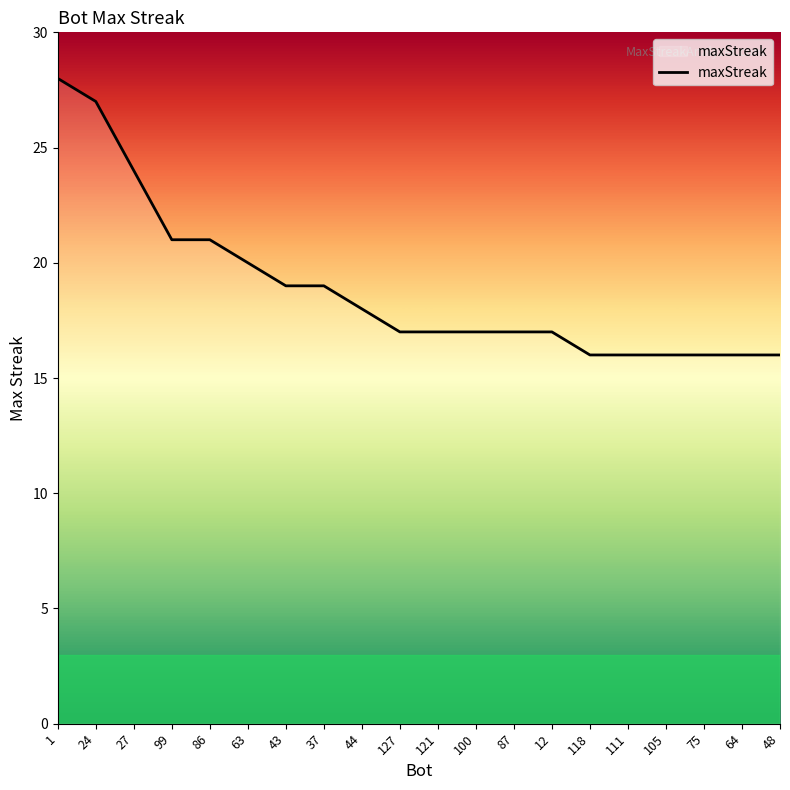

What is the difference between the values at 111 and 63?

4